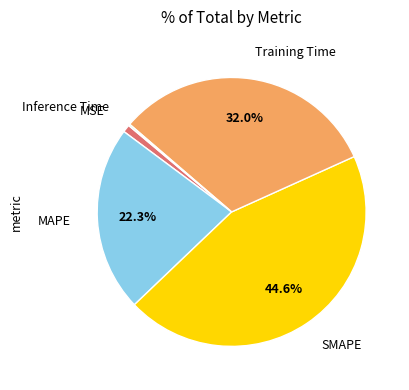

Is there a majority slice in this chart?

No